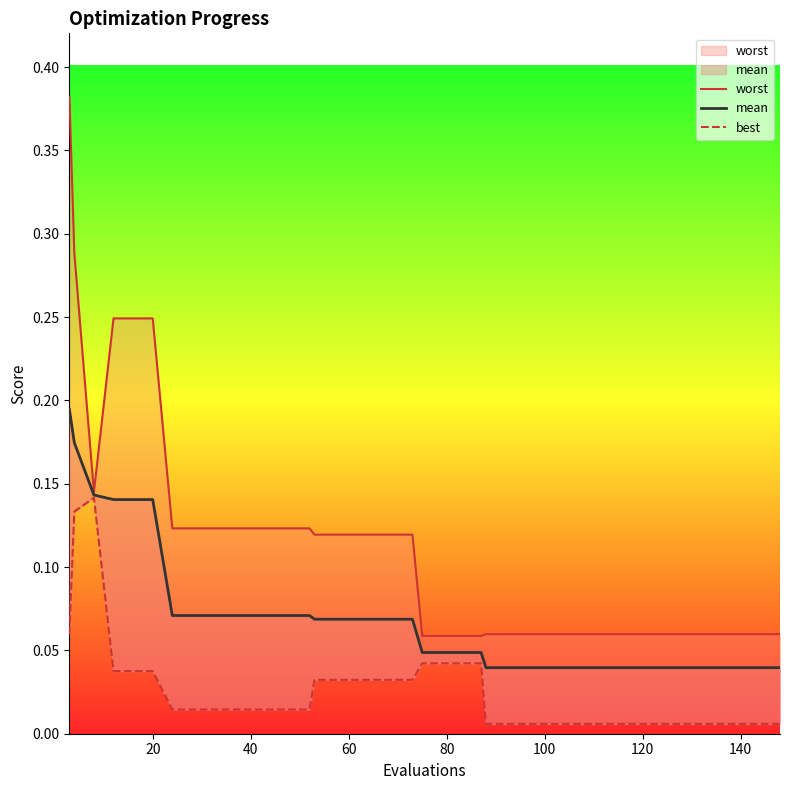

How many lines are shown in the chart?

3